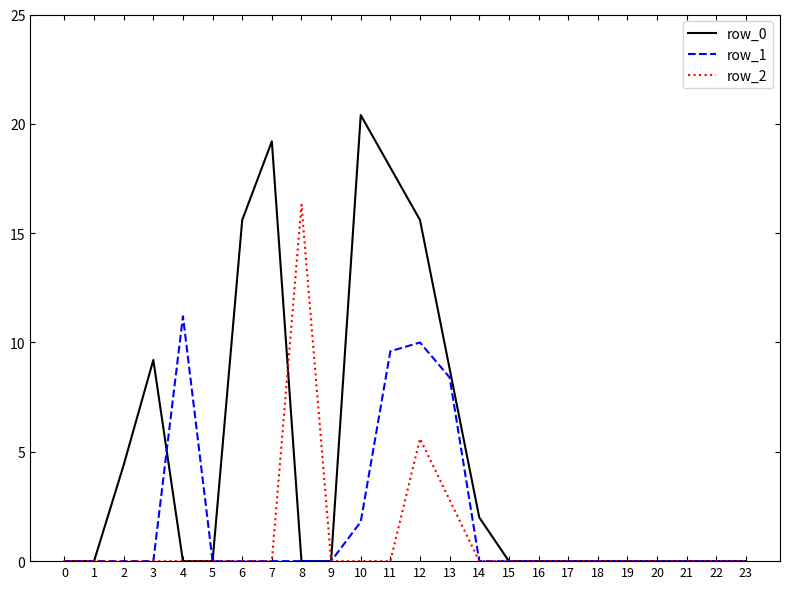

The value of row_2 at 11 is -6.5. True or false?

False